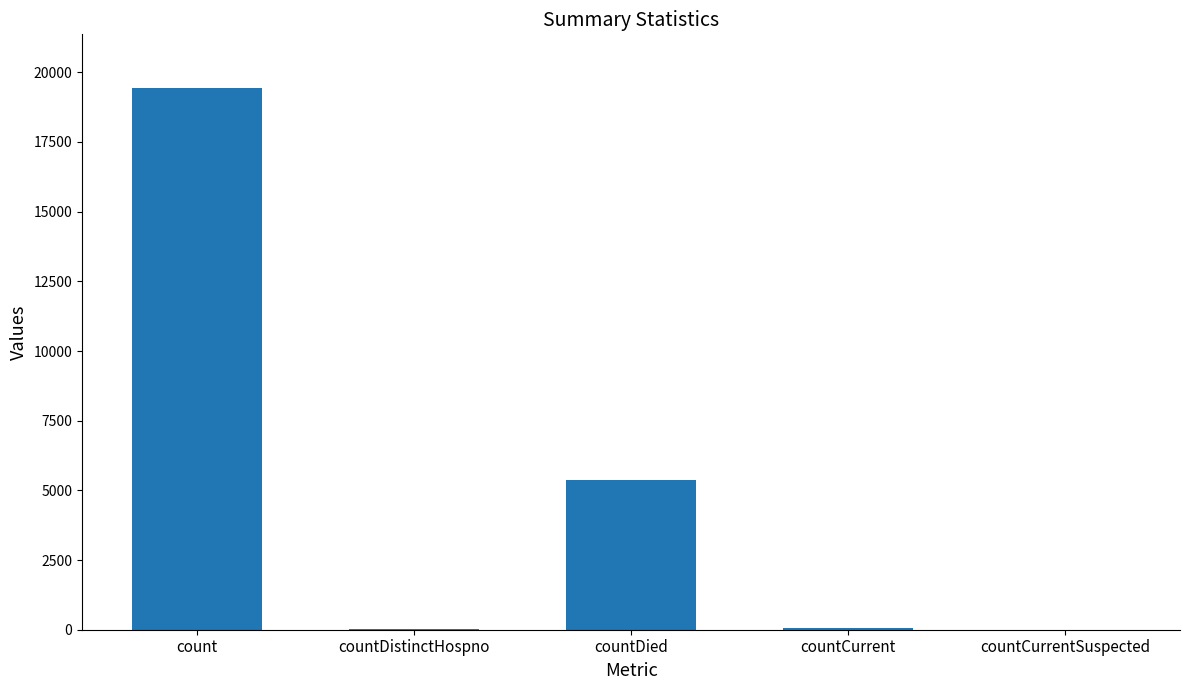

Is it true that the value at countDistinctHospno is 38?

True